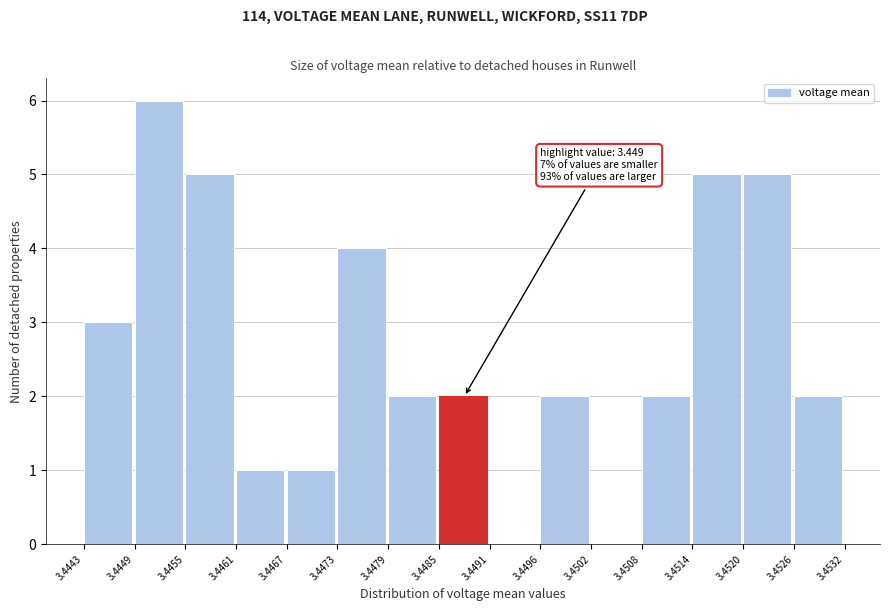

Over which range of the x-axis is the bar tallest?

3.4449 to 3.4455